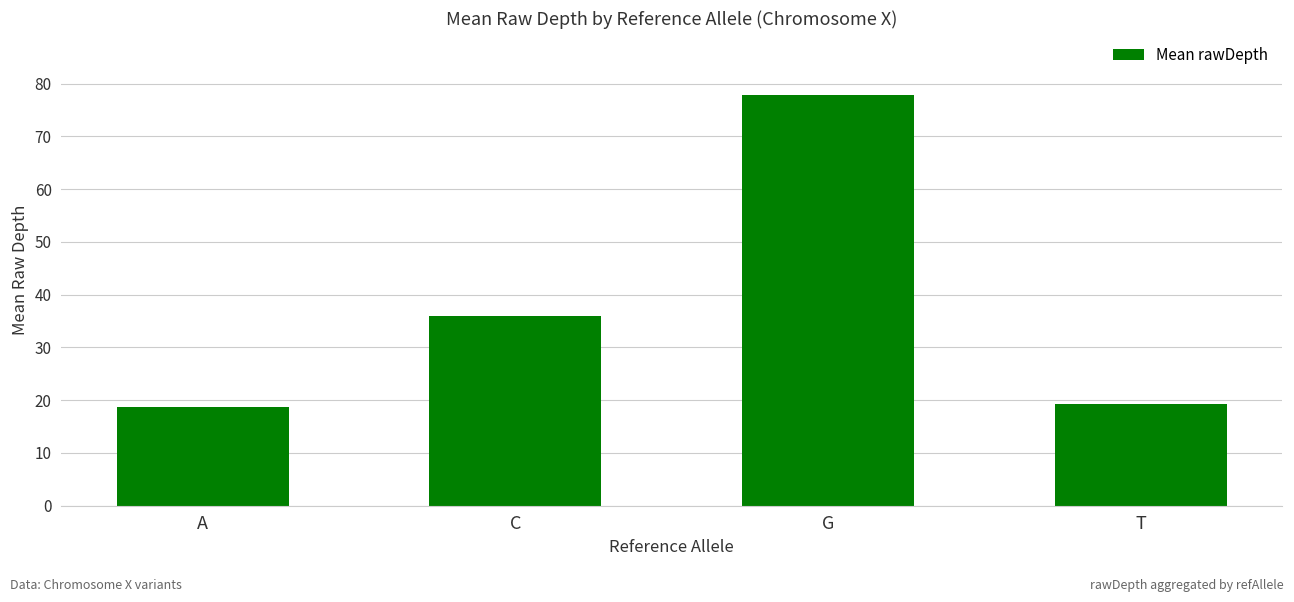

What is the greatest value displayed?

77.9